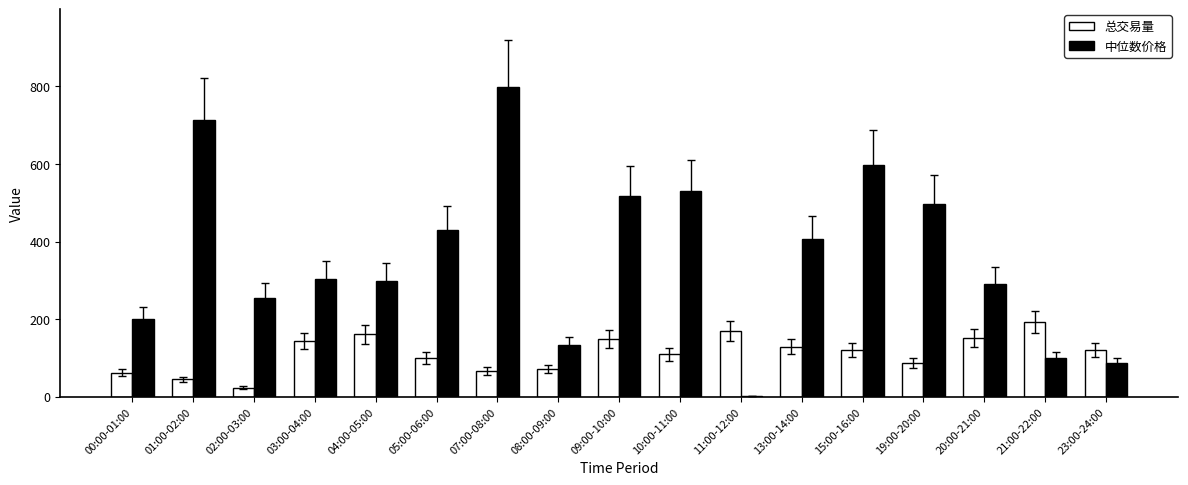

Which category has the highest value in the 总交易量 series?

21:00-22:00